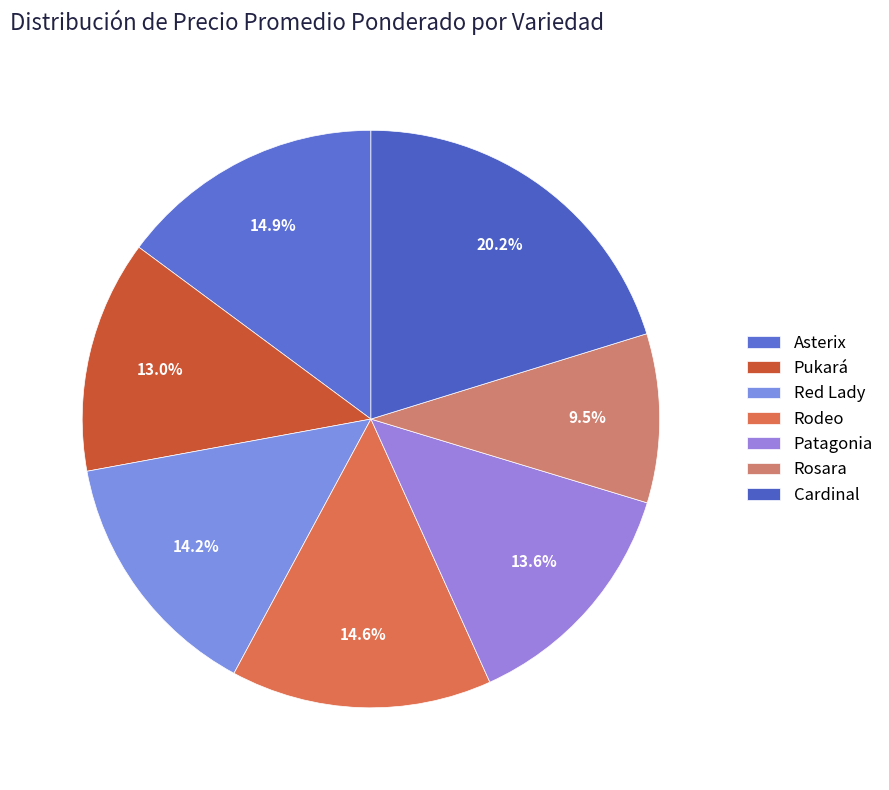

Count the number of slices in the pie.

7